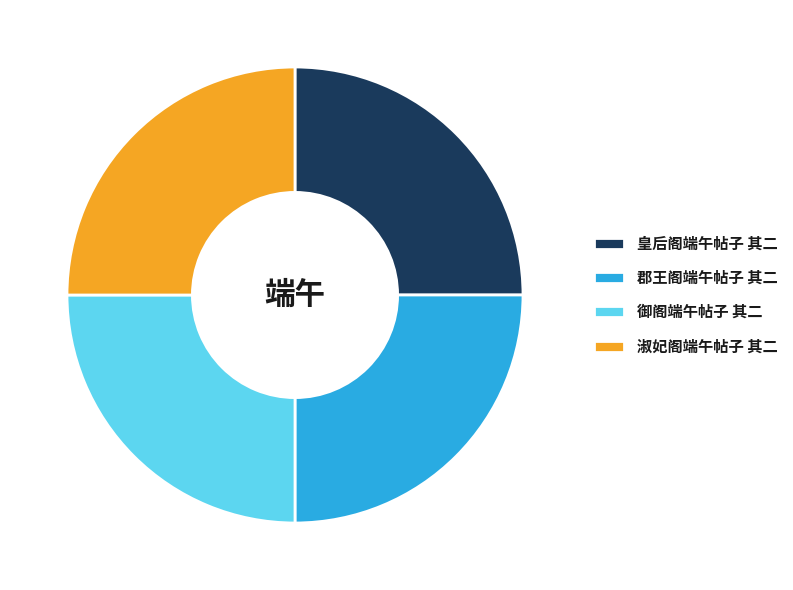

What is the ratio of the value at 御阁端午帖子 其二 to the value at 淑妃阁端午帖子 其二?

1.0